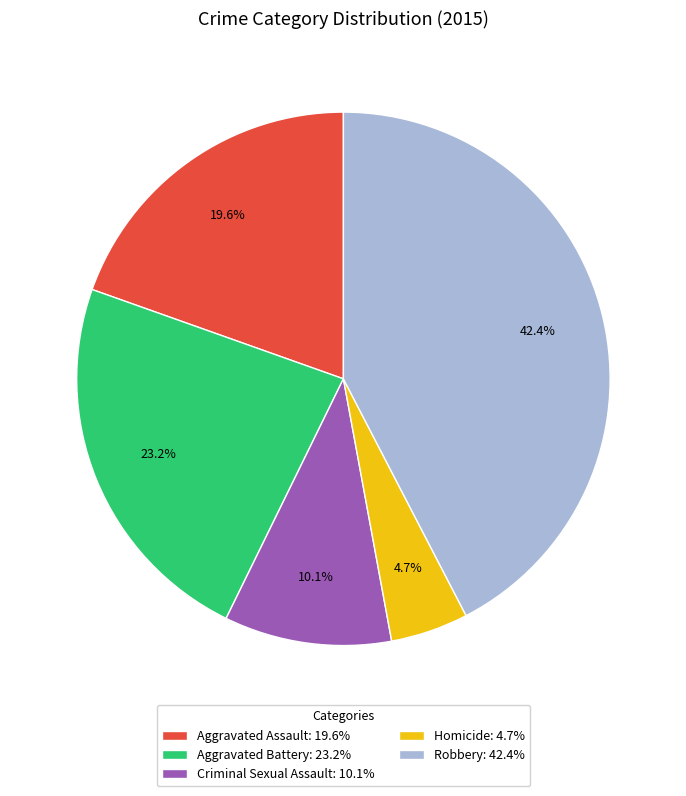

How many segments does this pie chart have?

5